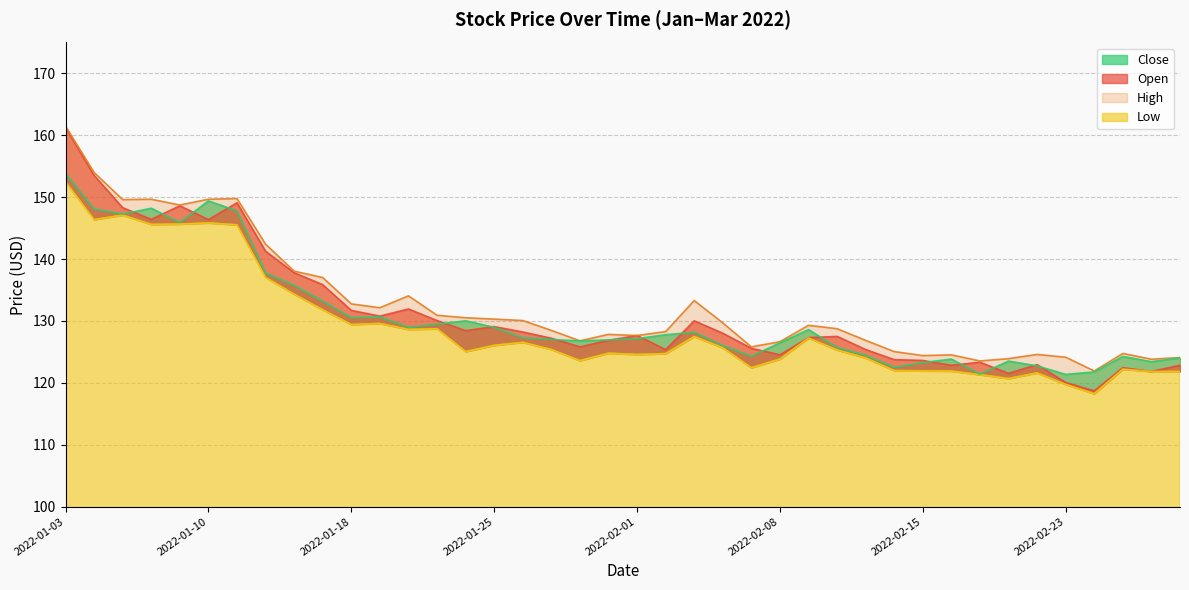

Which series has the largest total across all categories?

High